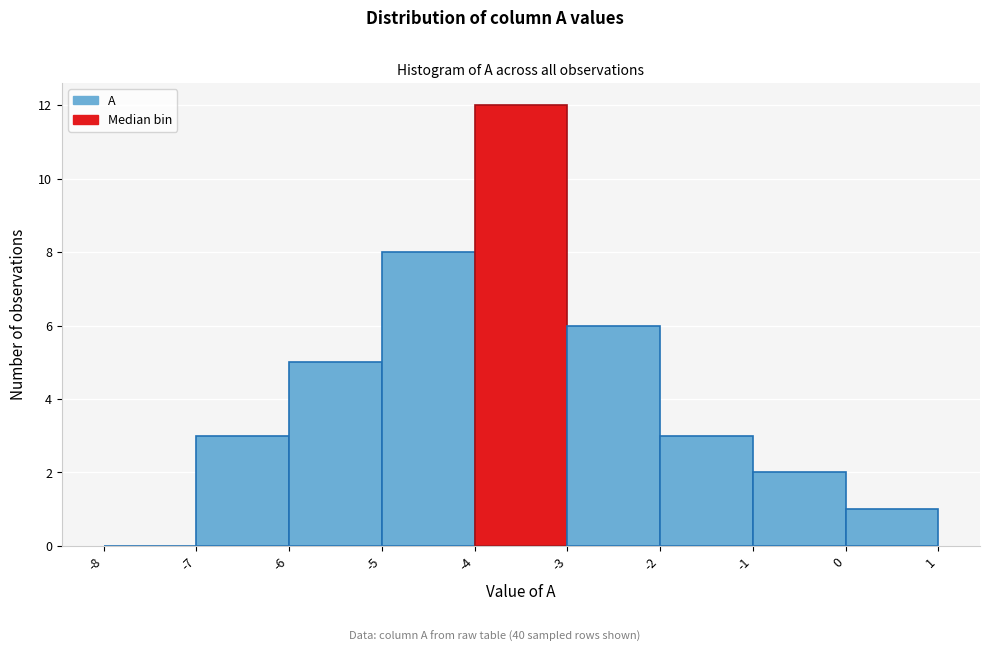

What is the height of the bar covering -4 to -3 on the x-axis? The values are not printed on the chart, so give them approximately, as read against the axis.

12